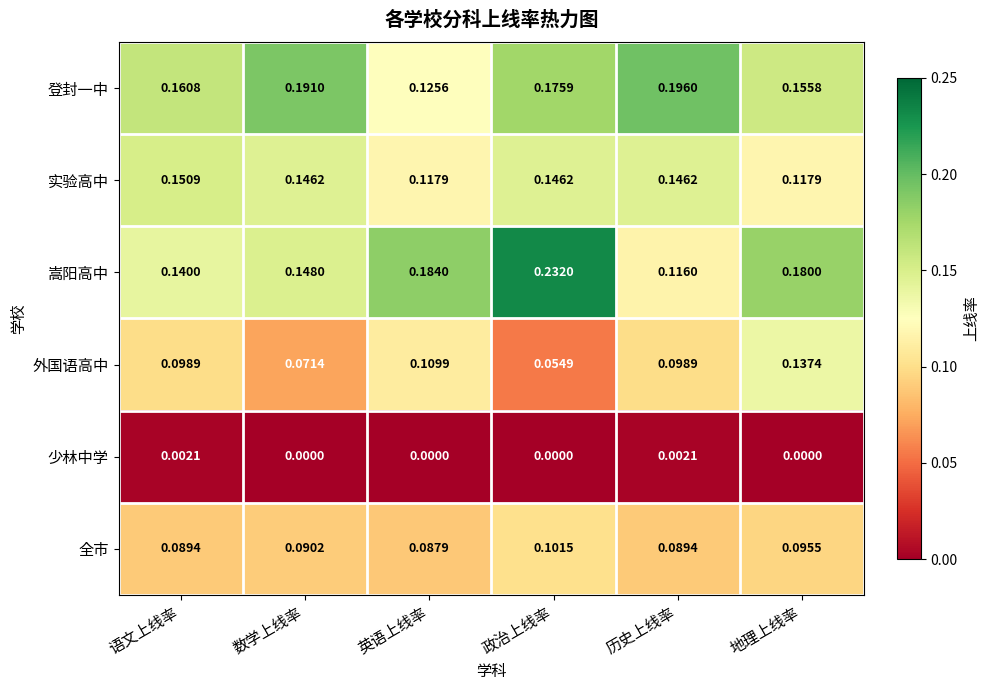

At which category is the sum across all series the highest?

政治上线率